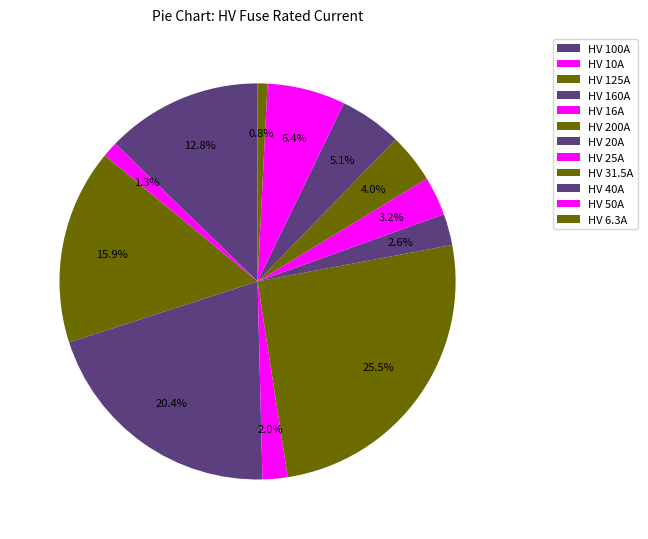

Between HV 6.3A and HV 25A, which is larger?

HV 25A